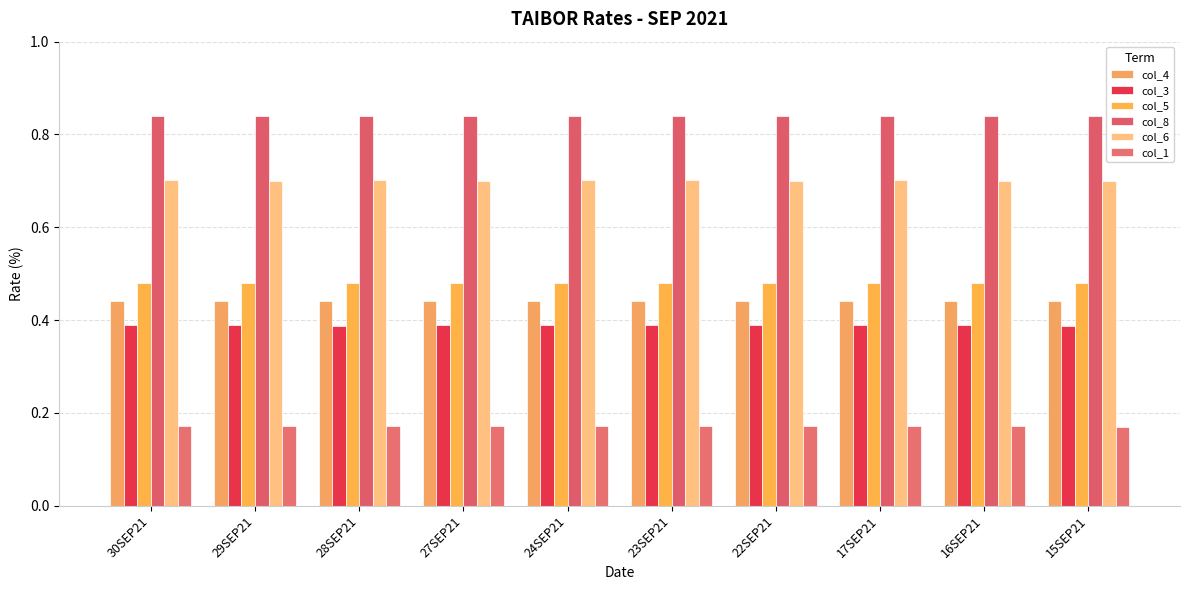

How many bars are there in each group?

6